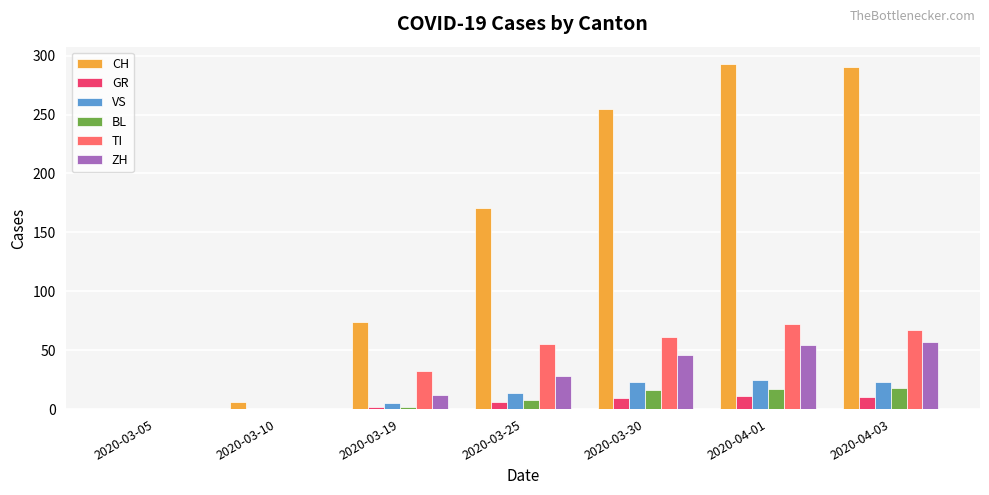

The ZH series shows 0 at 2020-03-10. True or false?

True